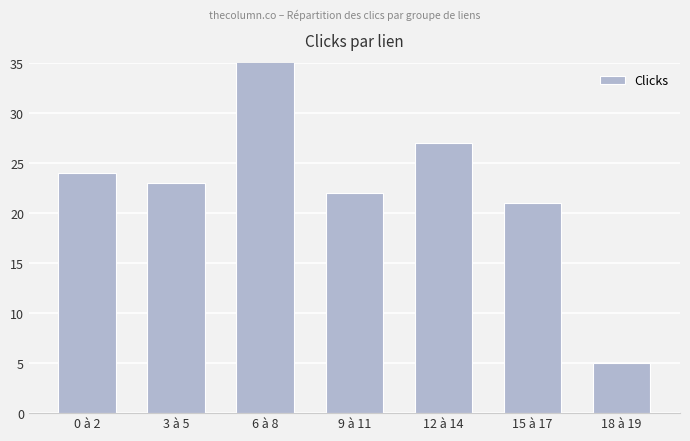

What is the value of the 2nd bar from the left?

23